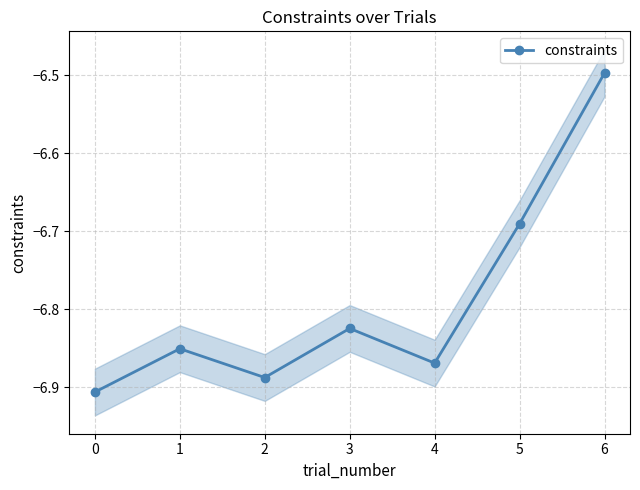

At which label is constraints closest to -6?

6